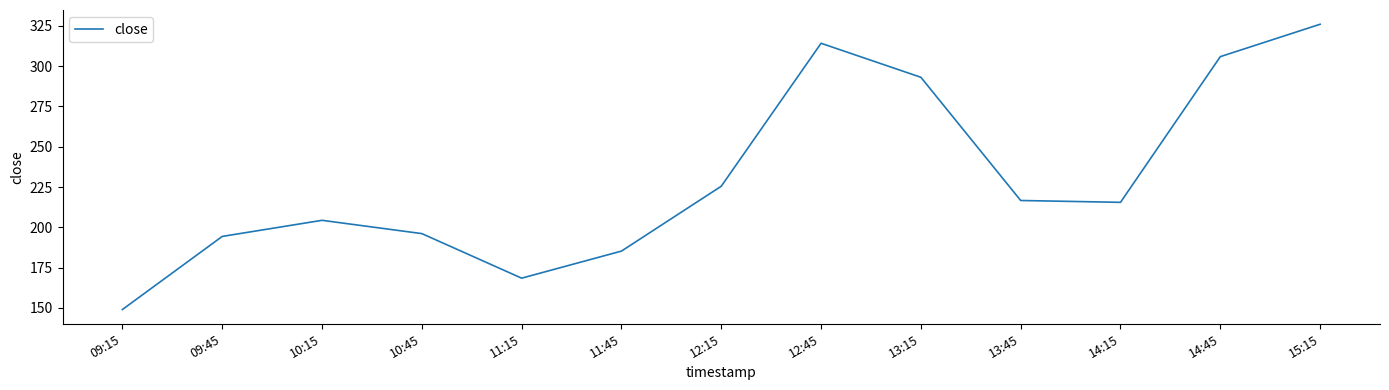

Which category has the highest value across all series?

15:15